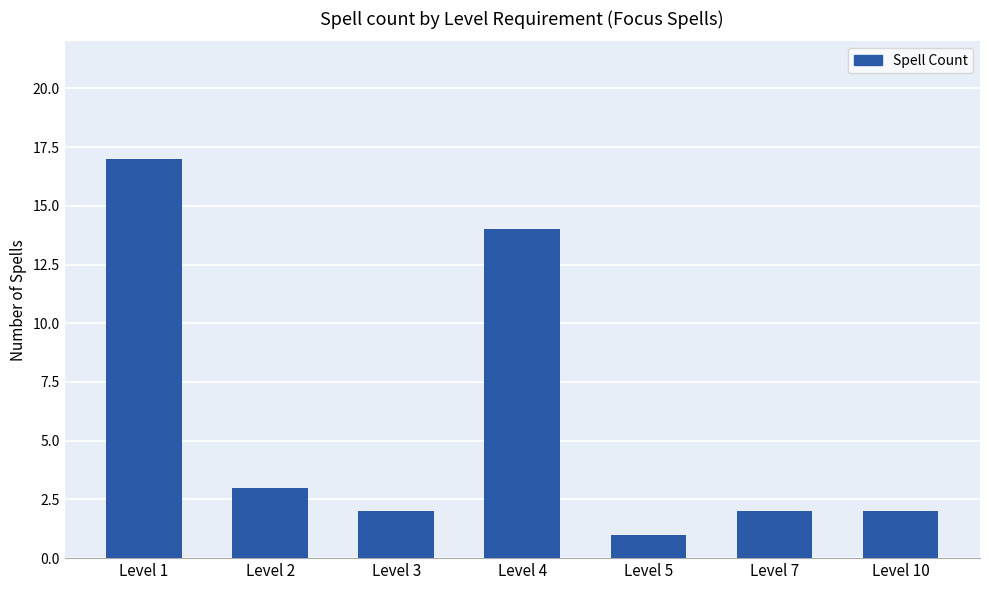

Where does the data first go above 2?

Level 1